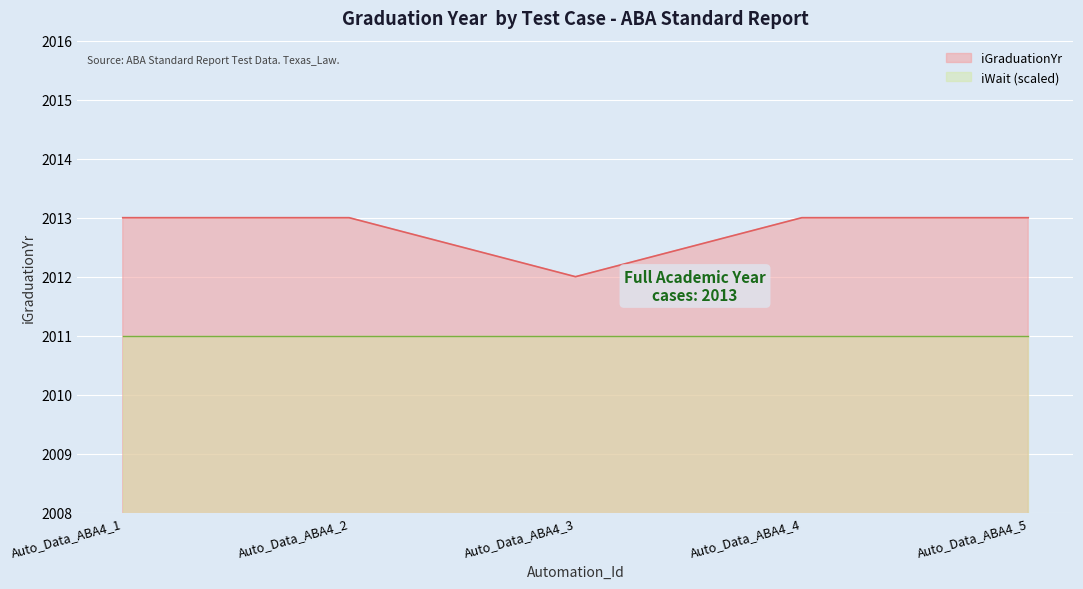

List the labels in order of value, smallest first.

Auto_Data_ABA4_3, Auto_Data_ABA4_1, Auto_Data_ABA4_2, Auto_Data_ABA4_4, Auto_Data_ABA4_5